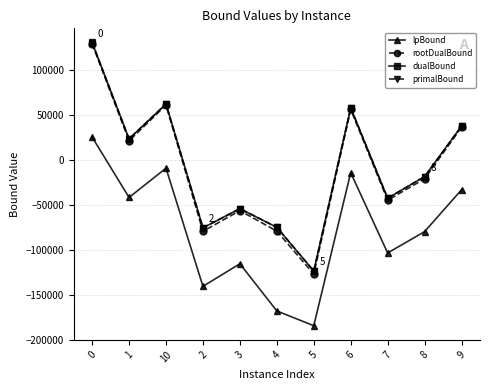

How many interior local valleys does the primalBound series have?

4